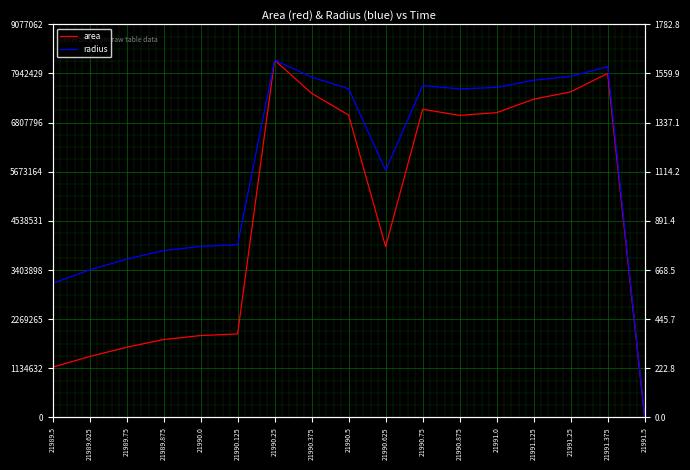

At which category does area reach its first local valley?

21990.625